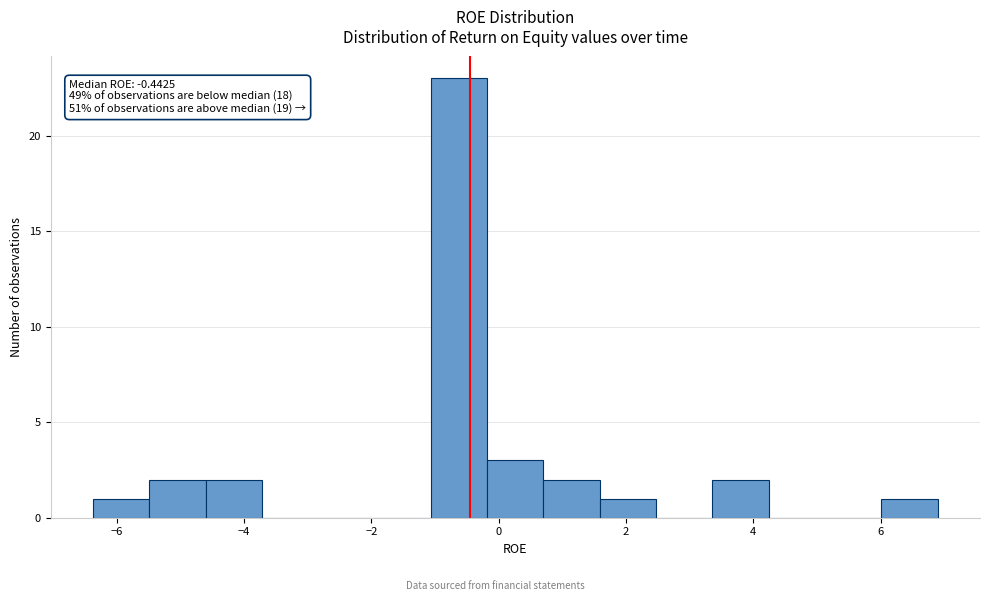

Over which range of the x-axis is the bar tallest?

-1.0 to -0.2